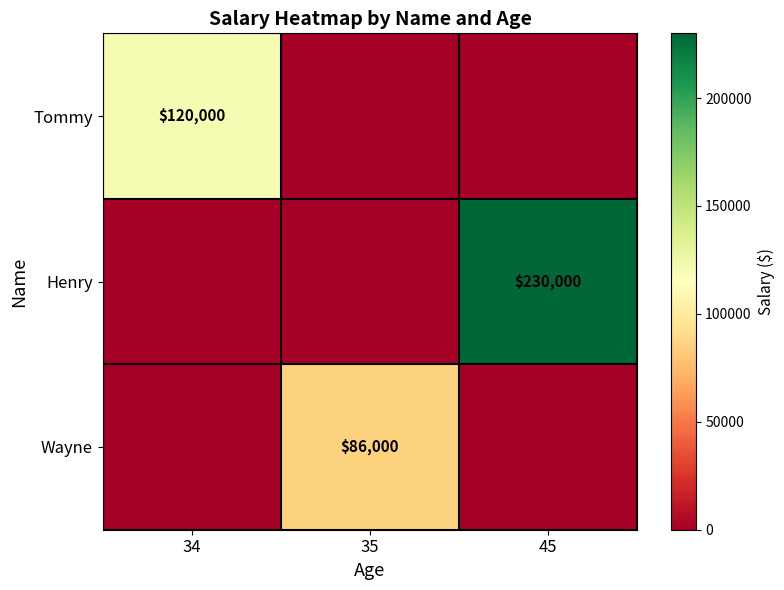

True or false: Tommy has a value of 120000 at 34.

True